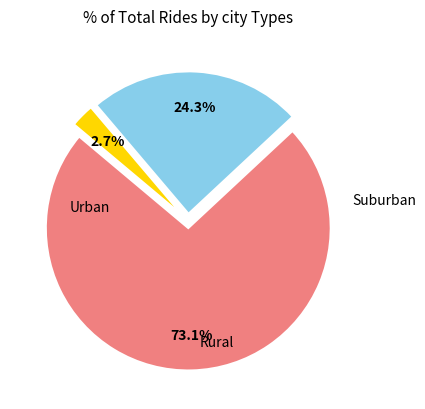

Is there any slice that represents more than half of the pie?

Yes